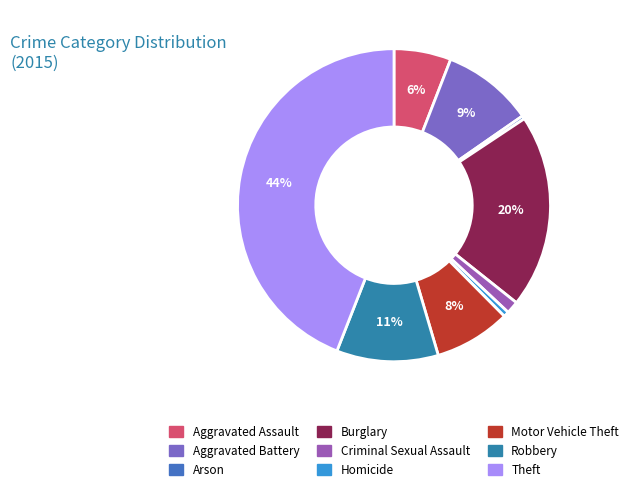

Does Criminal Sexual Assault represent more than half of the total?

No